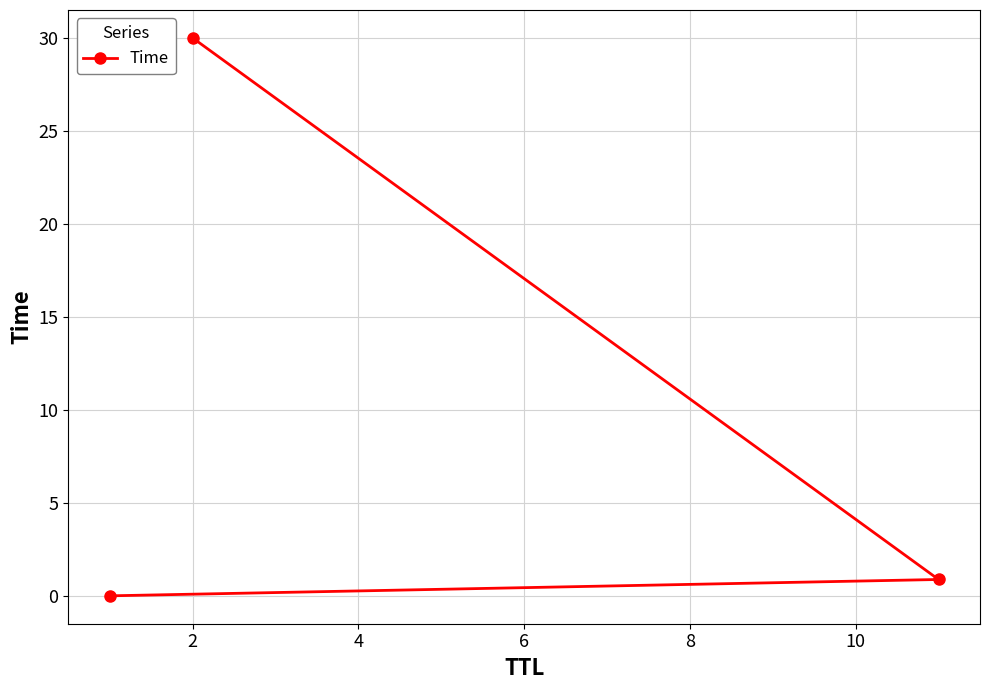

What is the value of the 3rd point from the left?

0.9